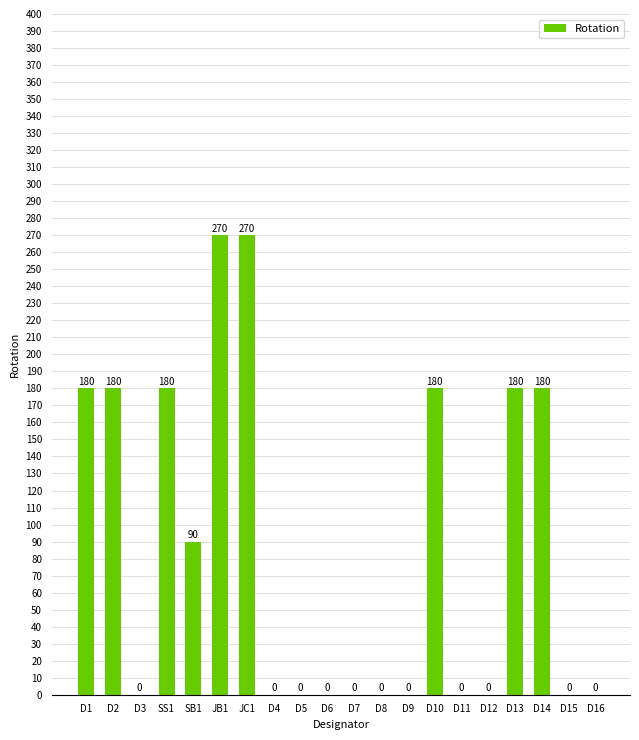

The value at D15 is -112. True or false?

False